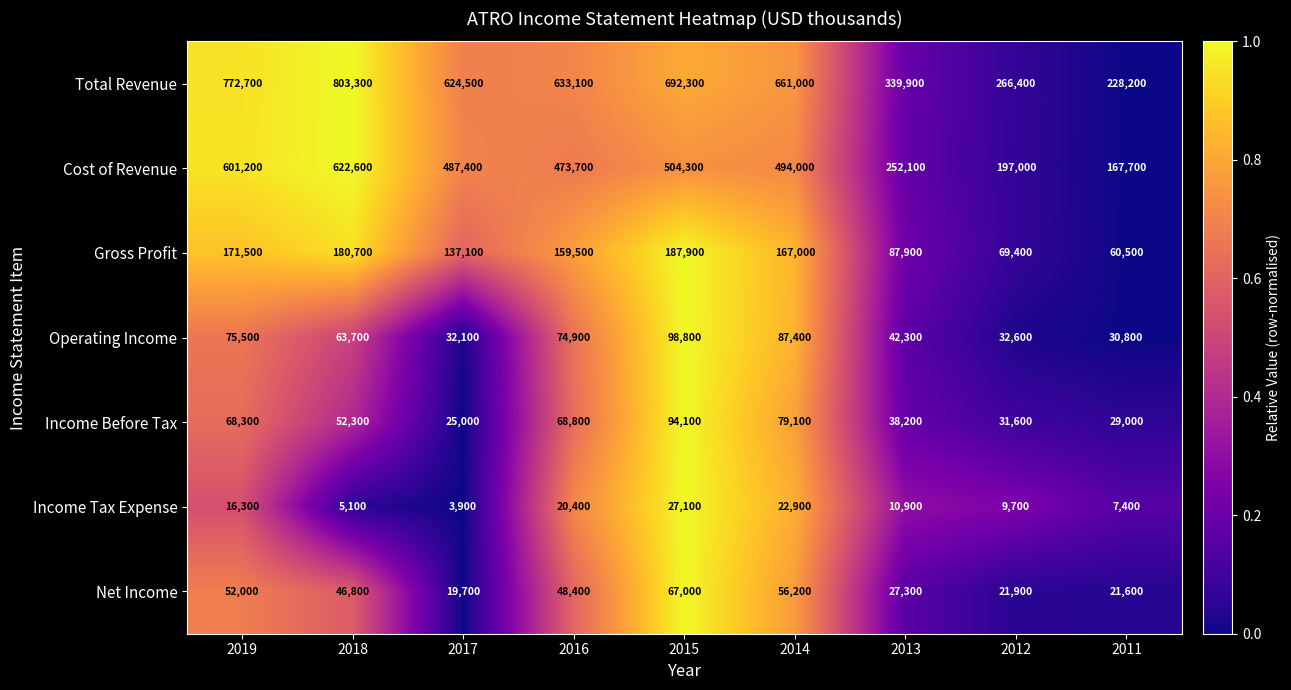

At which category is the sum across all series the highest?

2018